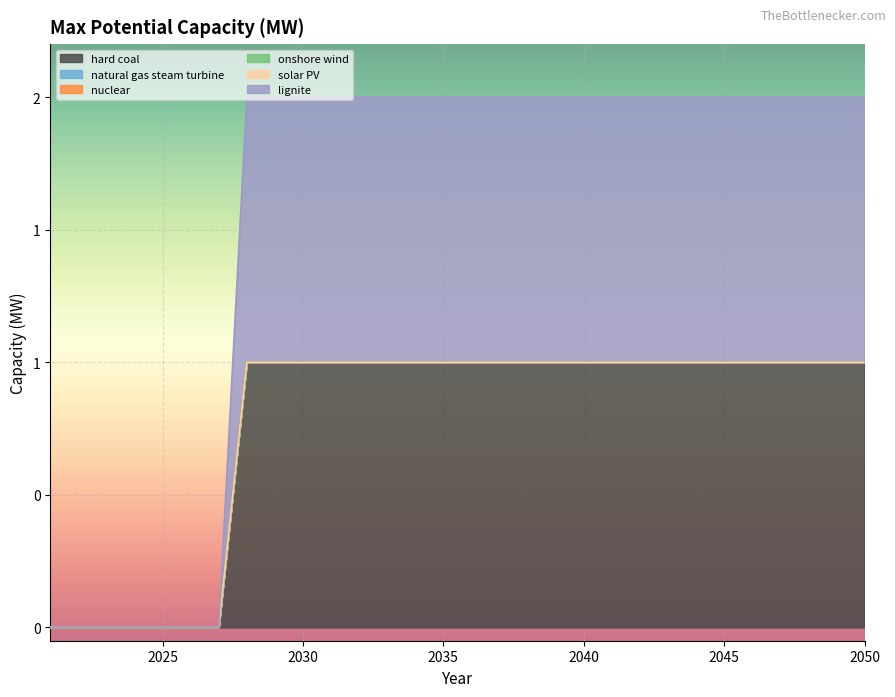

Rank the categories by solar PV value from lowest to highest.

2021, 2022, 2023, 2024, 2025, 2026, 2027, 2028, 2029, 2030, 2031, 2032, 2033, 2034, 2035, 2036, 2037, 2038, 2039, 2040, 2041, 2042, 2043, 2044, 2045, 2046, 2047, 2048, 2049, 2050